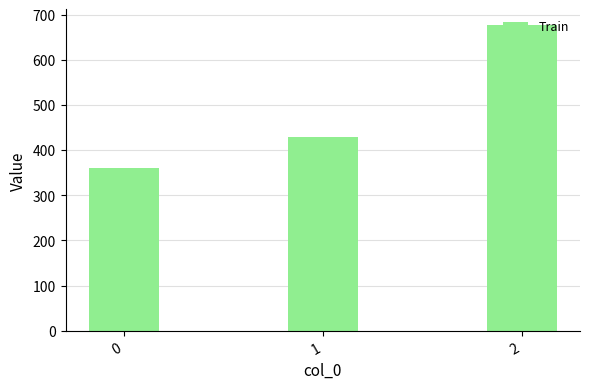

How many data points are less than 428?

1